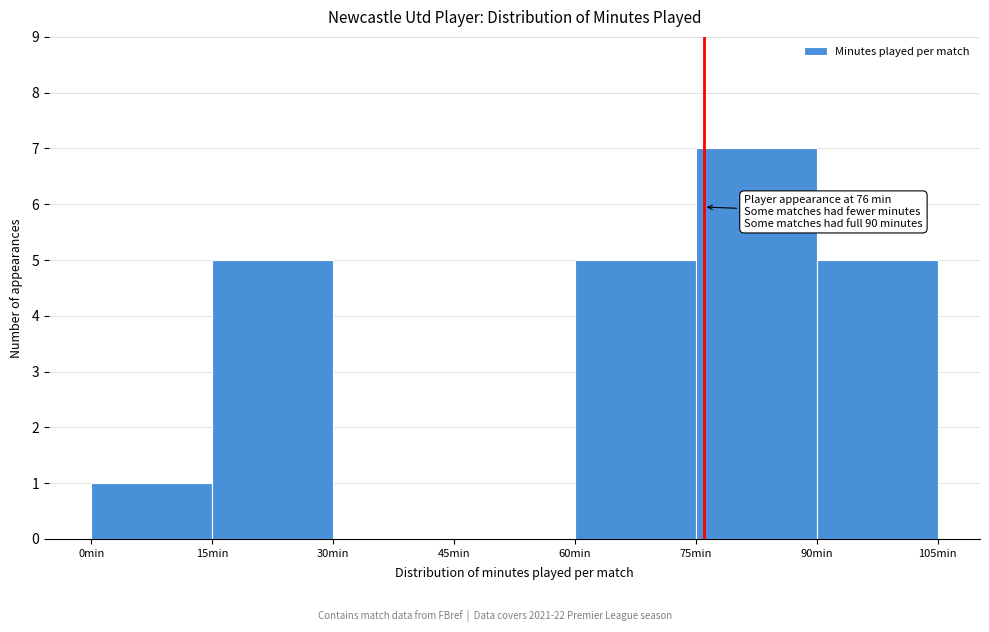

Which range on the x-axis has the tallest bar?

75 to 90